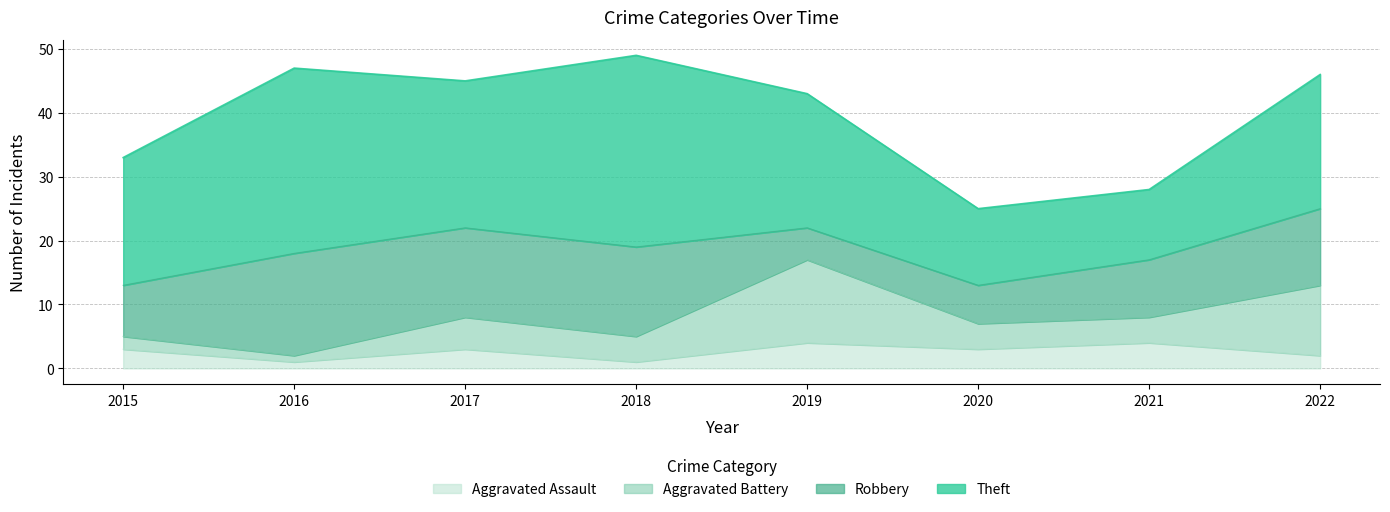

At which category does Robbery reach its first local valley?

2019